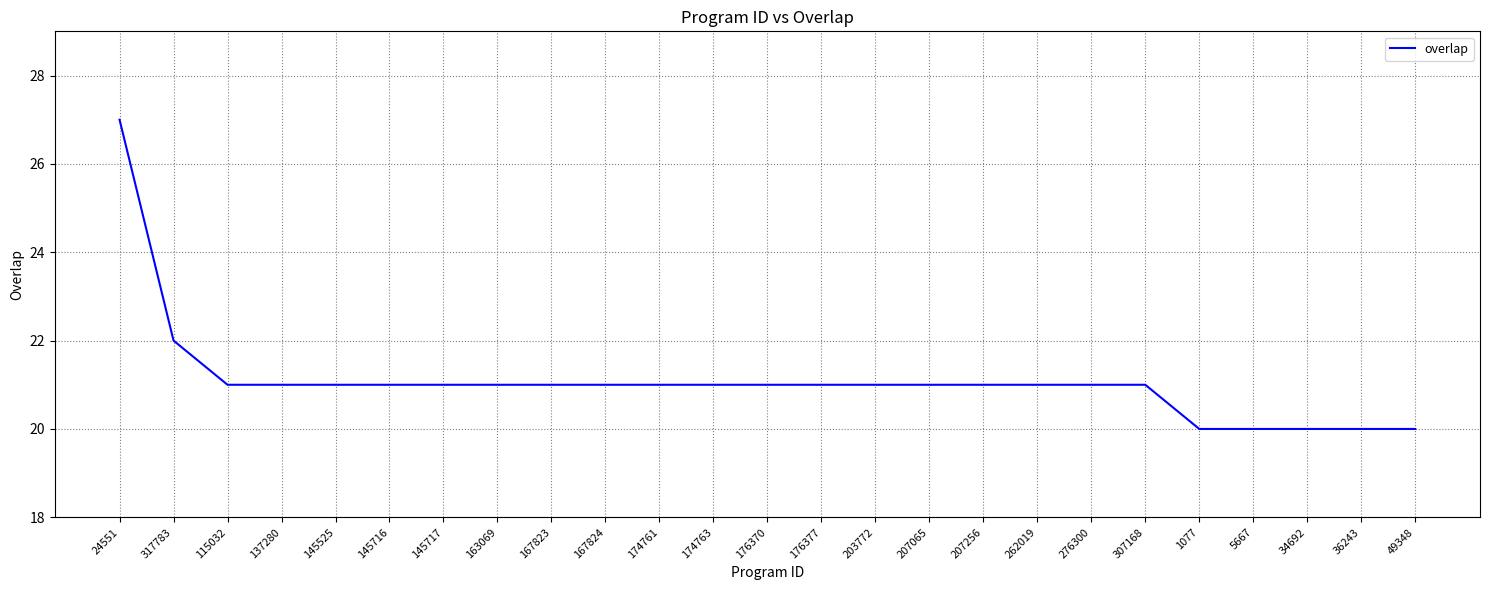

Is it true that the value at 276300 is 21?

True